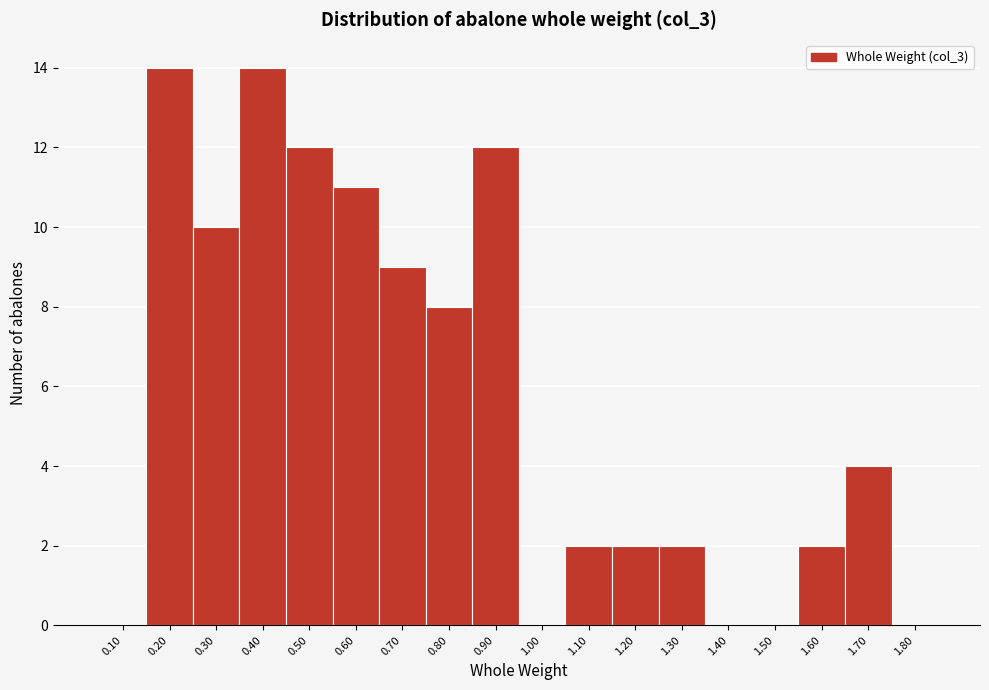

Reading left to right, list all the values displayed in this chart.

0.10=0	0.20=14	0.30=10	0.40=14	0.50=12	0.60=11	0.70=9	0.80=8	0.90=12	1.00=0	1.10=2	1.20=2	1.30=2	1.40=0	1.50=0	1.60=2	1.70=4	1.80=0